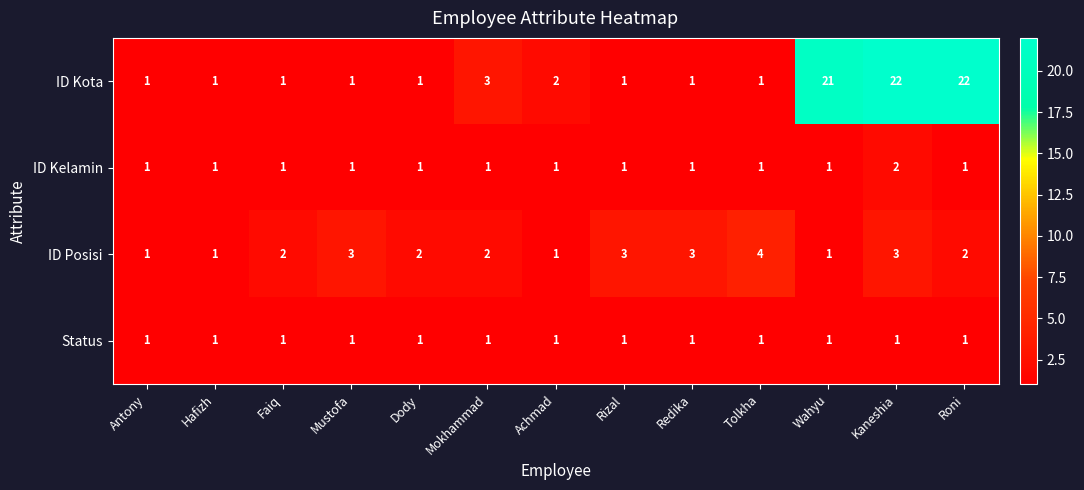

What is the total value across all series at Rizal?

6